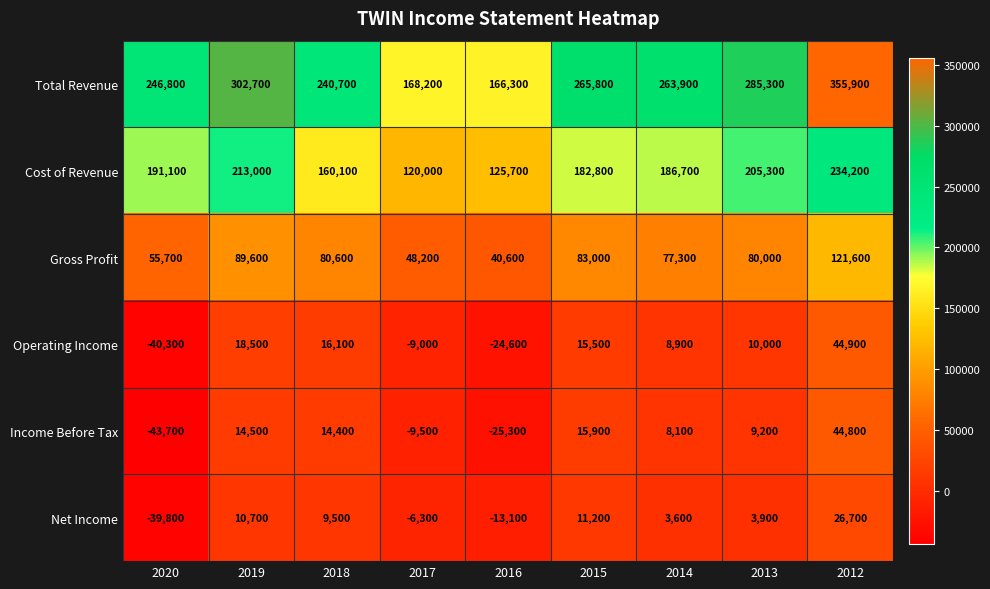

At which category is the sum across all series the highest?

2012